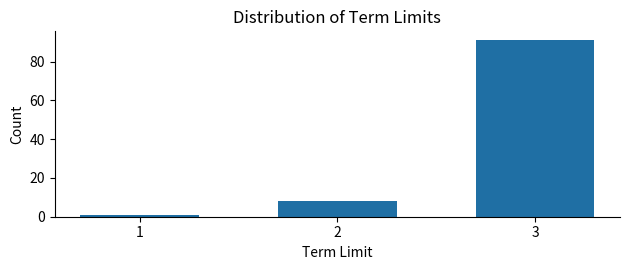

Reading left to right, list all the values displayed in this chart.

1	8	91